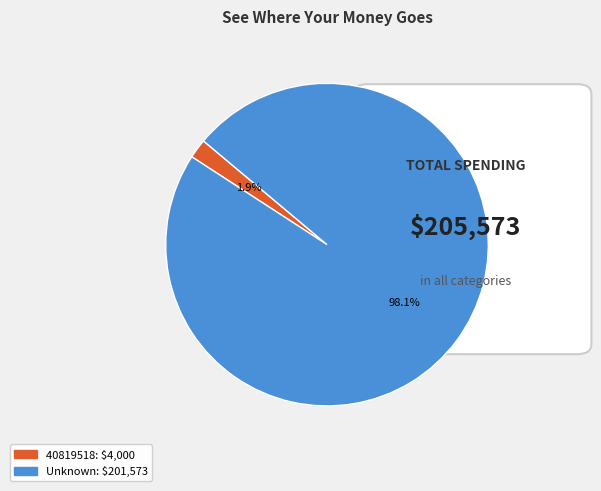

Does any single category account for the majority?

Yes